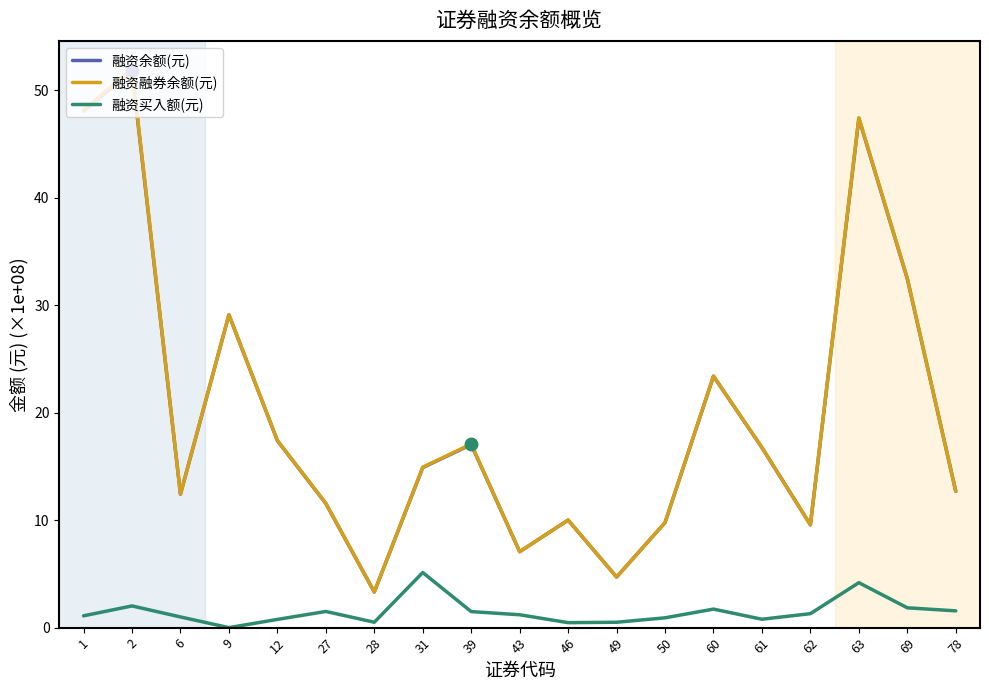

Is the value of 融资买入额(元) at 2 greater than the value of 融资余额(元) at 27?

No